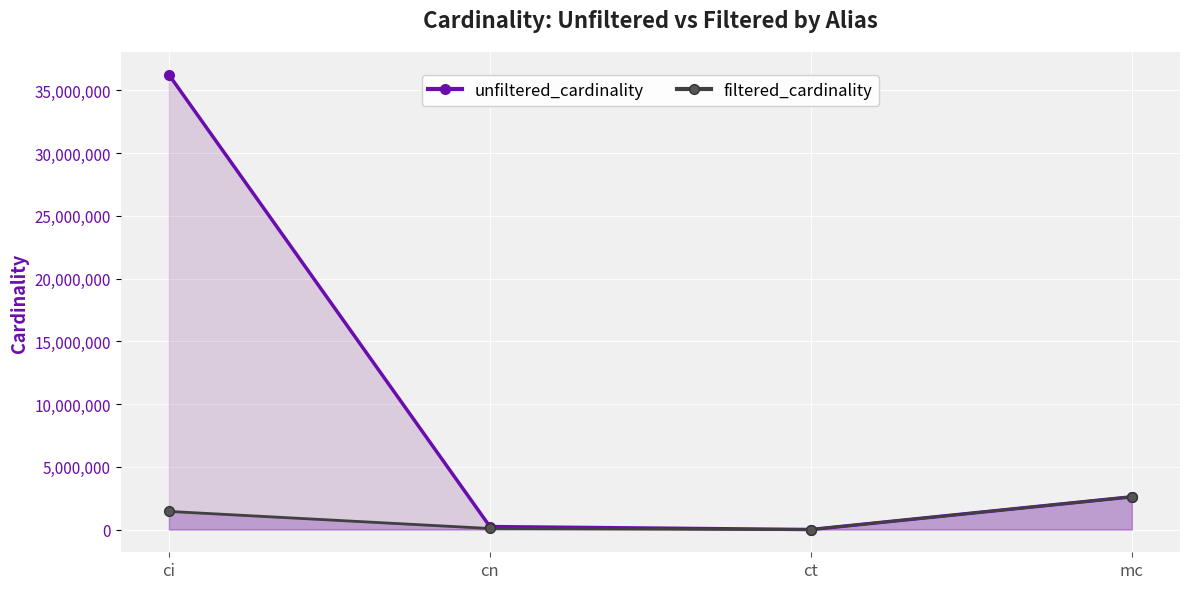

What position from the left is cn?

2